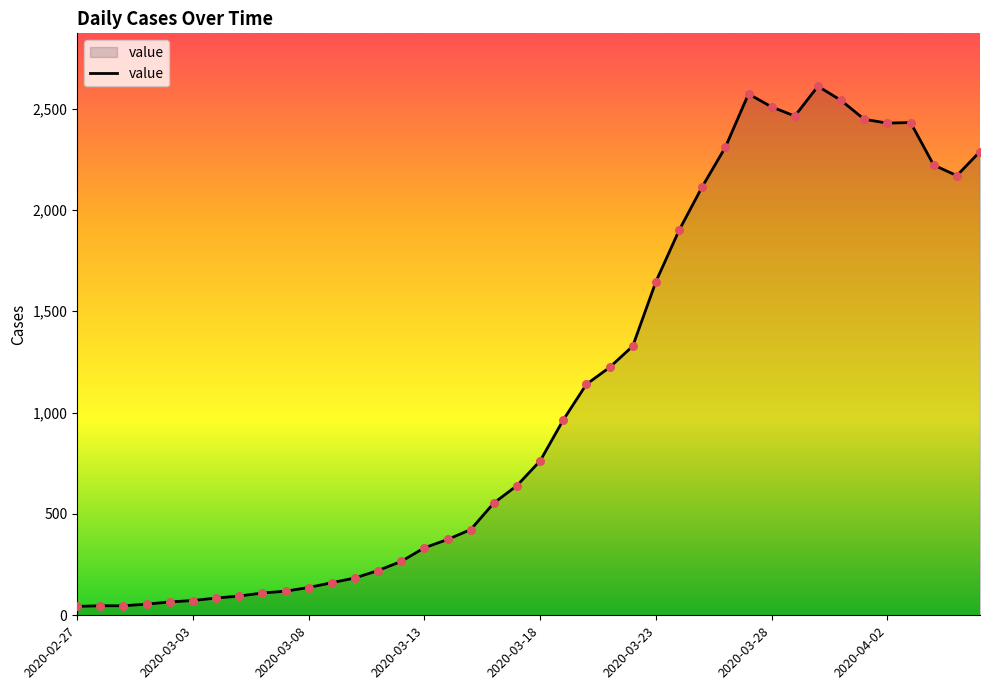

What is the maximum value shown in the chart?

2610